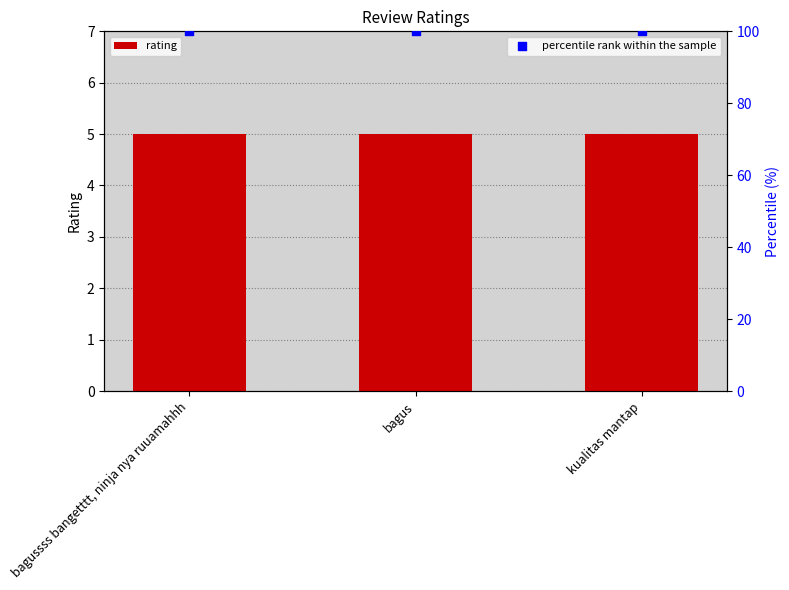

Which series has the widest spread of Y values?

rating